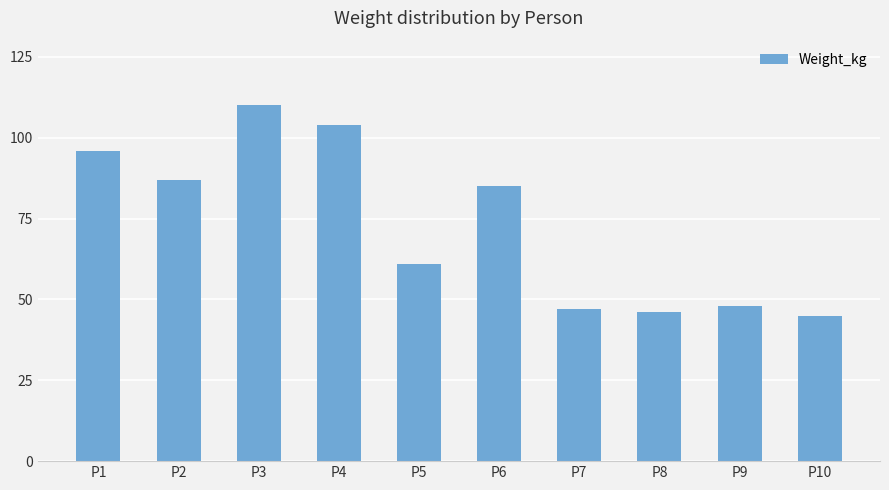

How many bars are there in total?

10